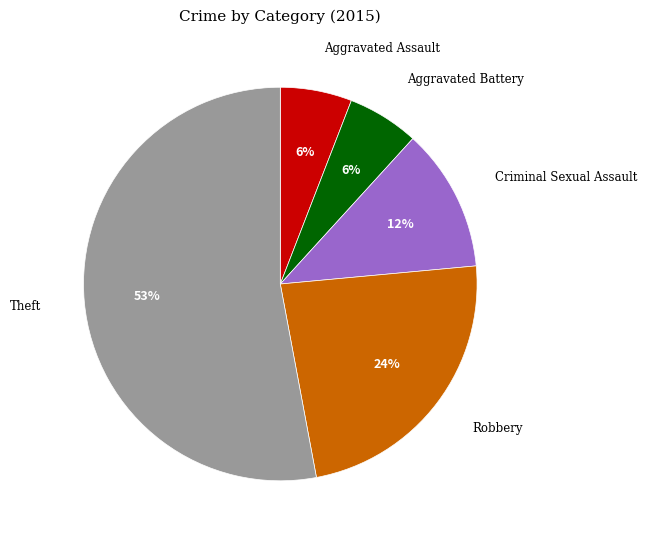

Approximately how many times larger is the value at Criminal Sexual Assault compared to Aggravated Assault?

2.0